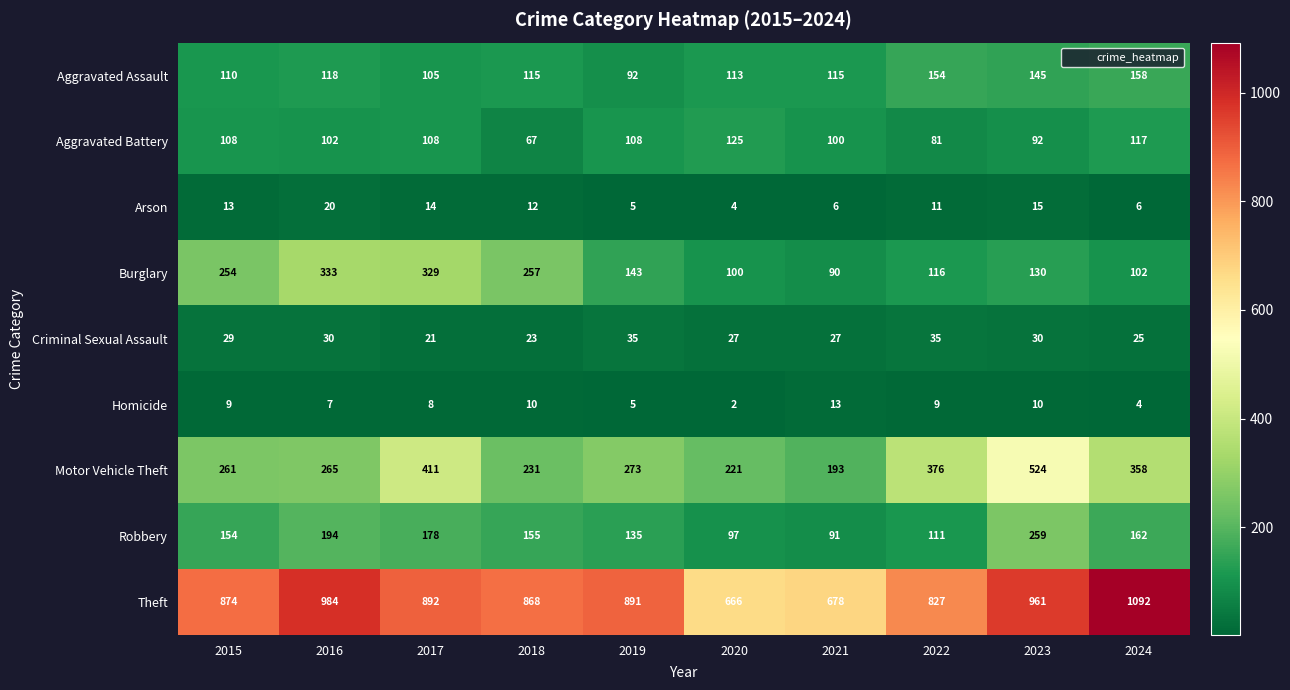

Which category has the highest value across all series?

2024